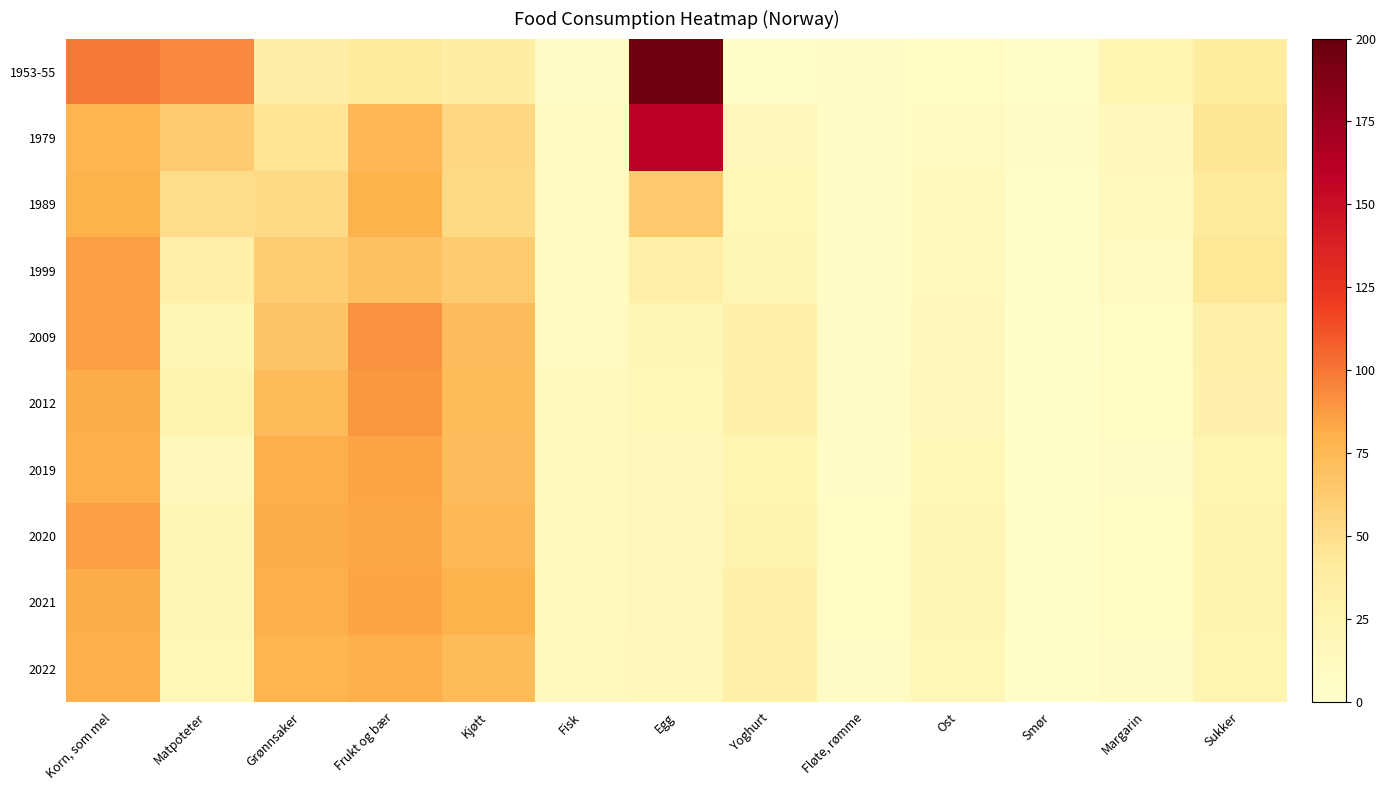

What is the spread (max minus min) of values at Yoghurt?

27.8